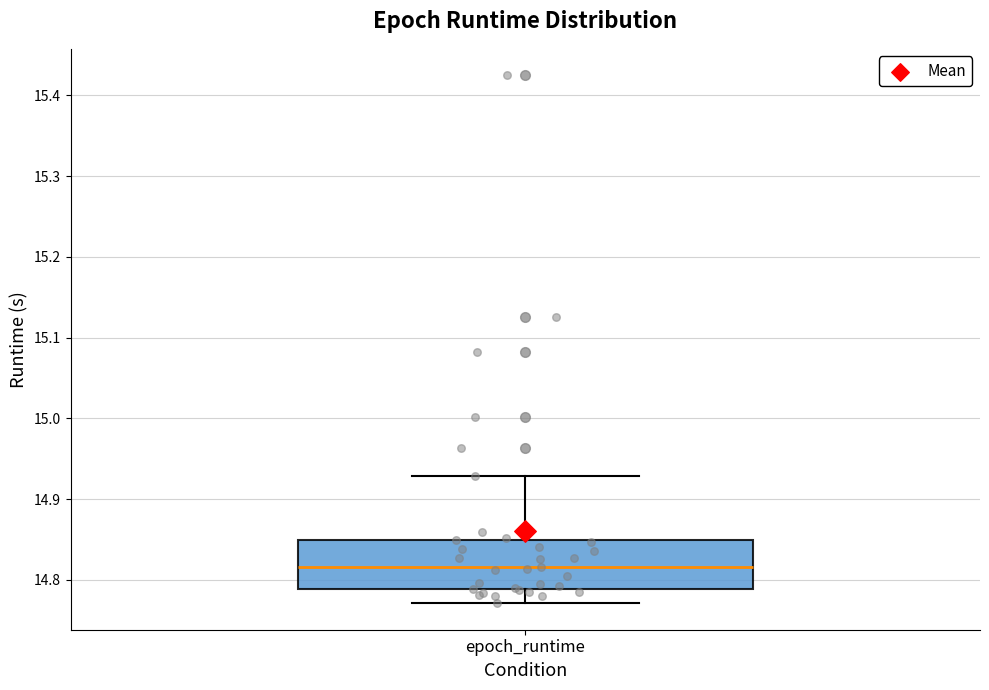

Where is the lower edge of the box for epoch_runtime on the y-axis? The values are not printed on the chart, so give them approximately, as read against the axis.

14.79